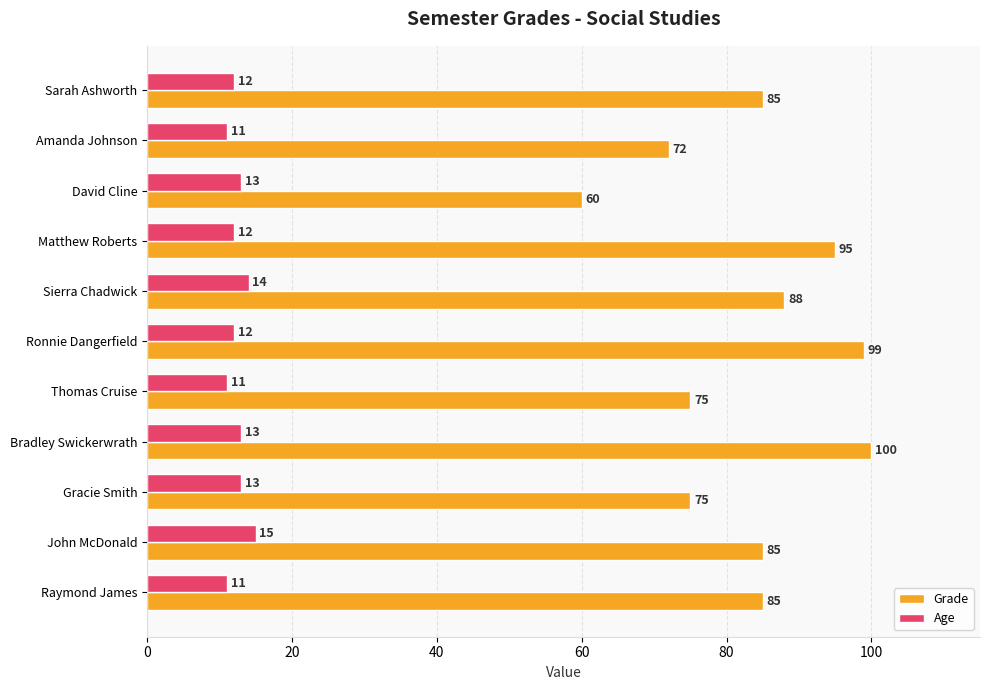

The value of Age at Sarah Ashworth is 18. True or false?

False